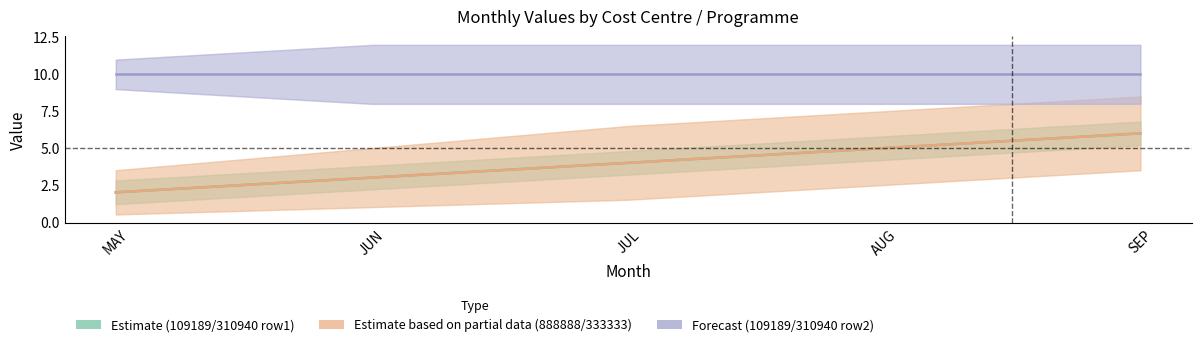

The value of Estimate based on partial data (888888/333333) at JUN is 3. True or false?

True